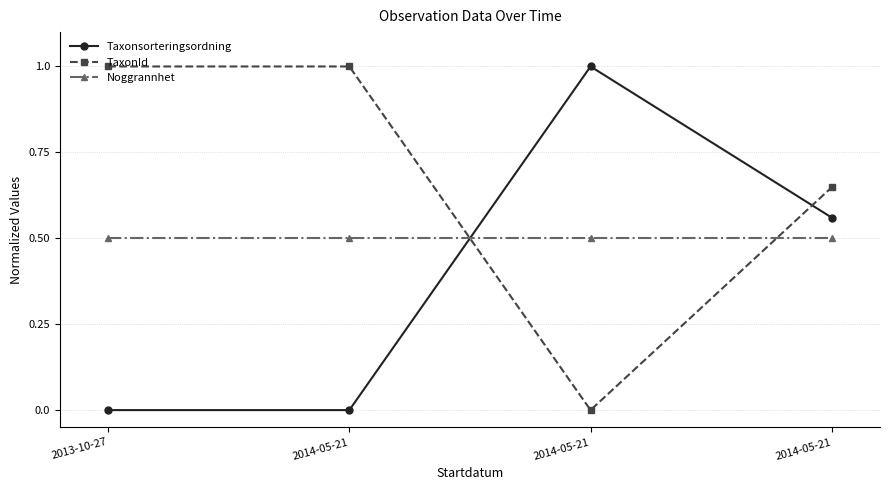

Rank the categories by Taxonsorteringsordning value from lowest to highest.

2013-10-27, 2014-05-21, 2014-05-21, 2014-05-21